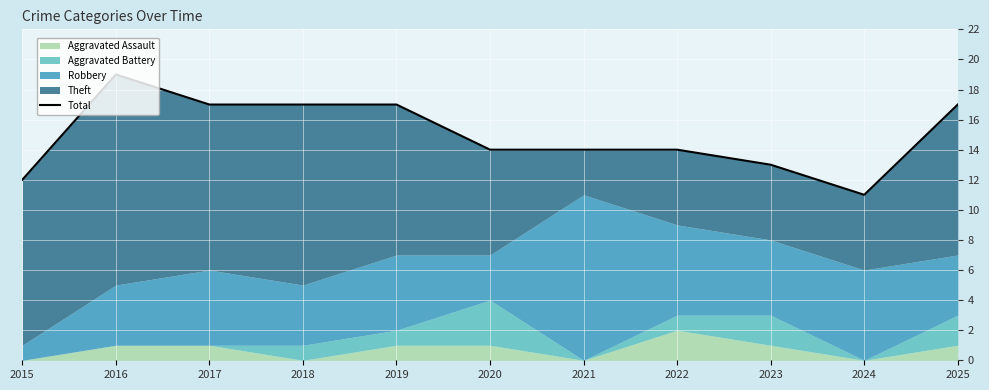

How many values are between 13 and 17?

8